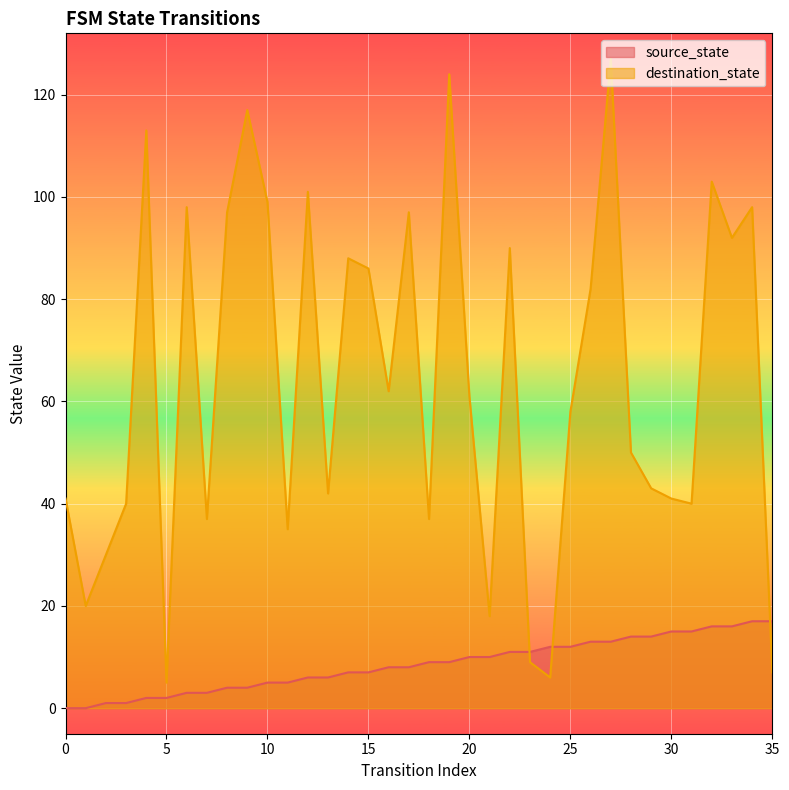

Between 10 and 23, which series saw the biggest shift?

destination_state